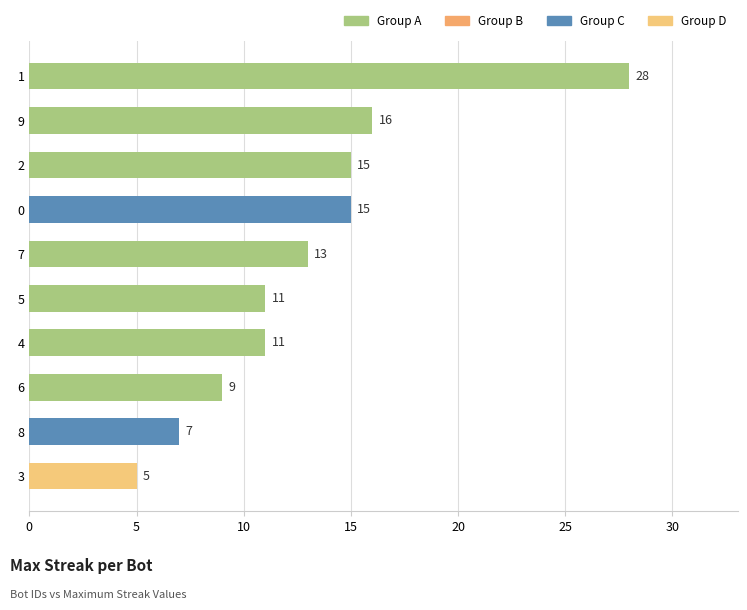

What is the ratio of the value at 3 to the value at 5?

0.5